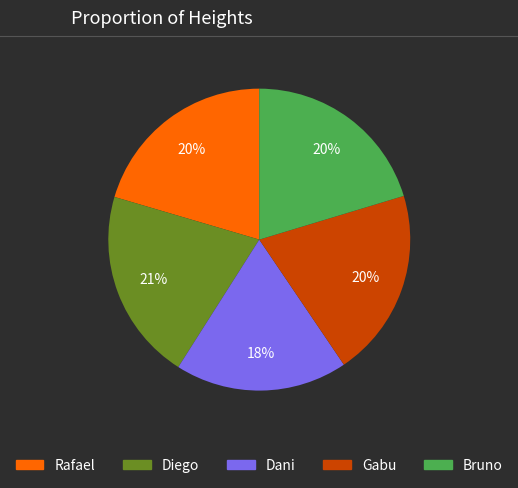

How many segments does this pie chart have?

5